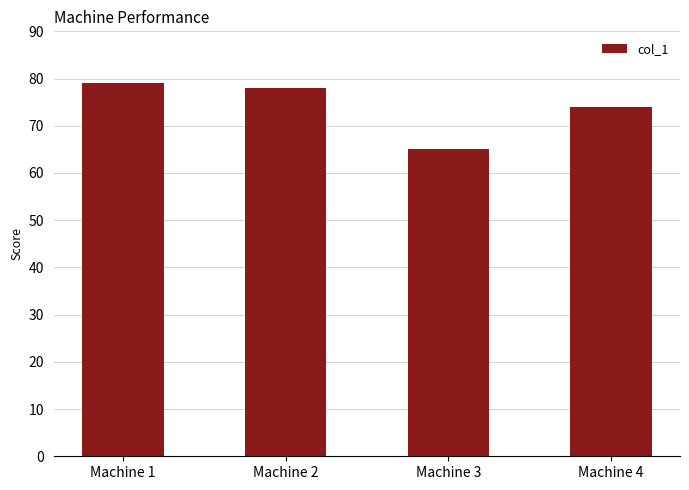

How many data points are less than 78?

2